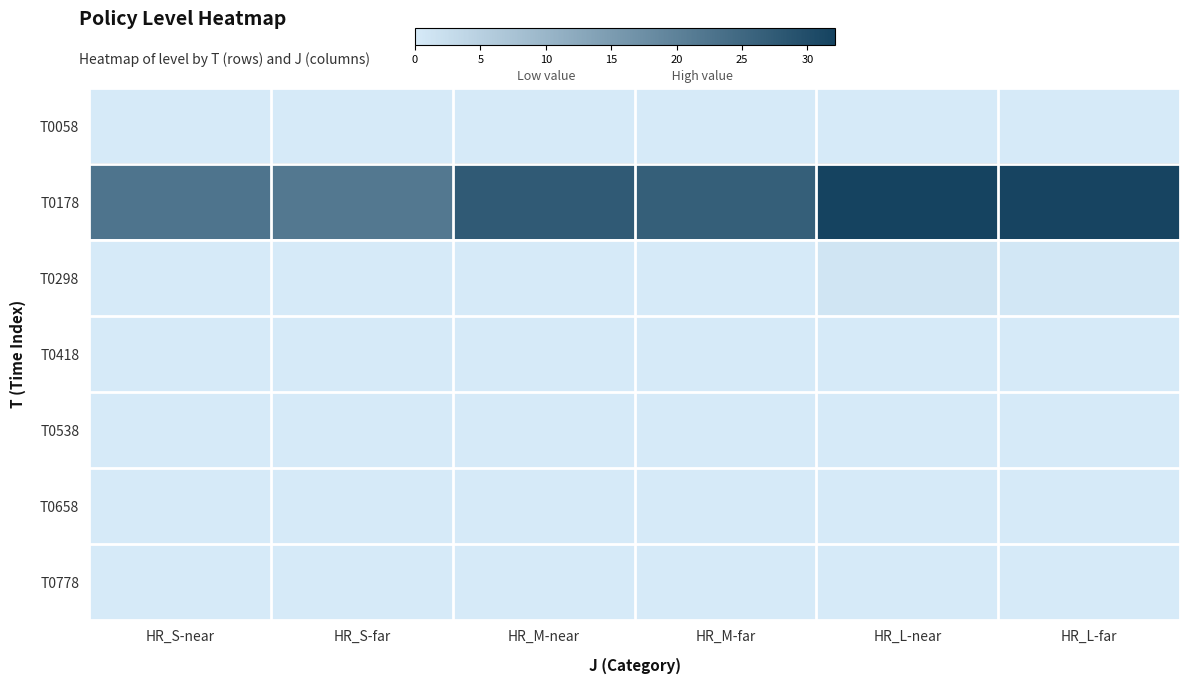

Between HR_M-far and HR_L-far, which series saw the biggest shift?

T0178